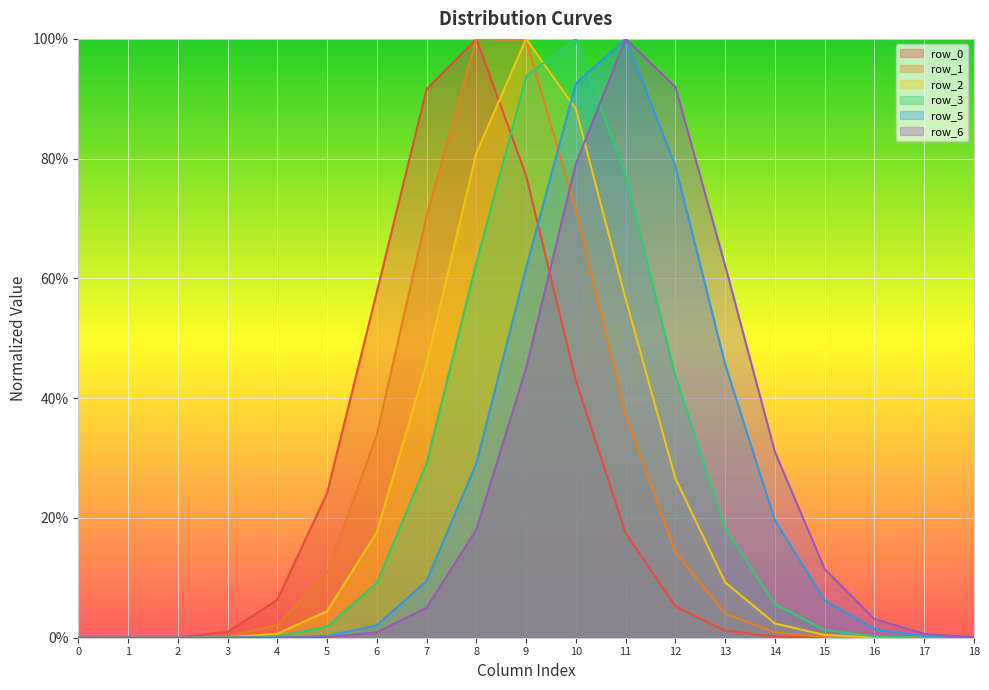

At which category is the sum across all series the highest?

9